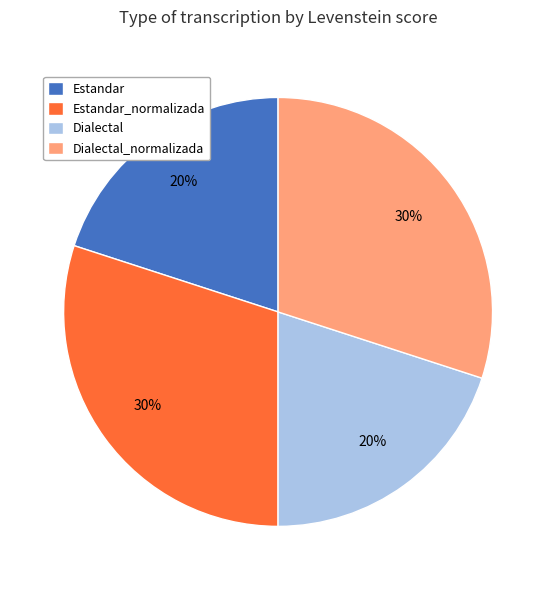

Does Estandar_normalizada account for over 50% of the chart?

No